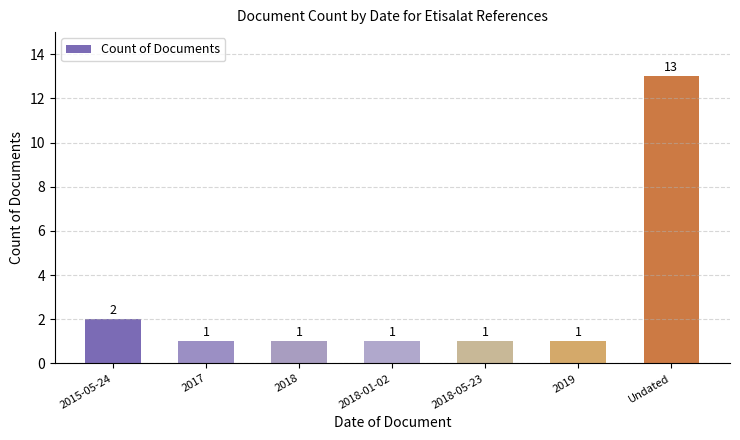

The value at 2018 is 0. True or false?

False